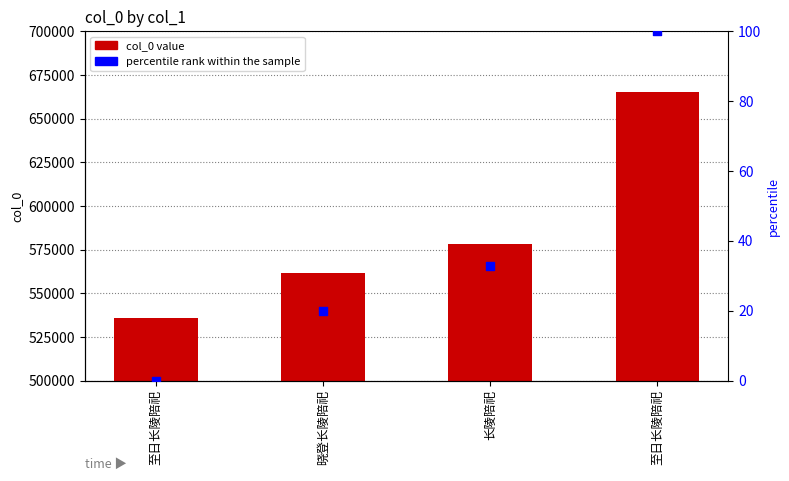

Which series contains the highest Y value?

col_0